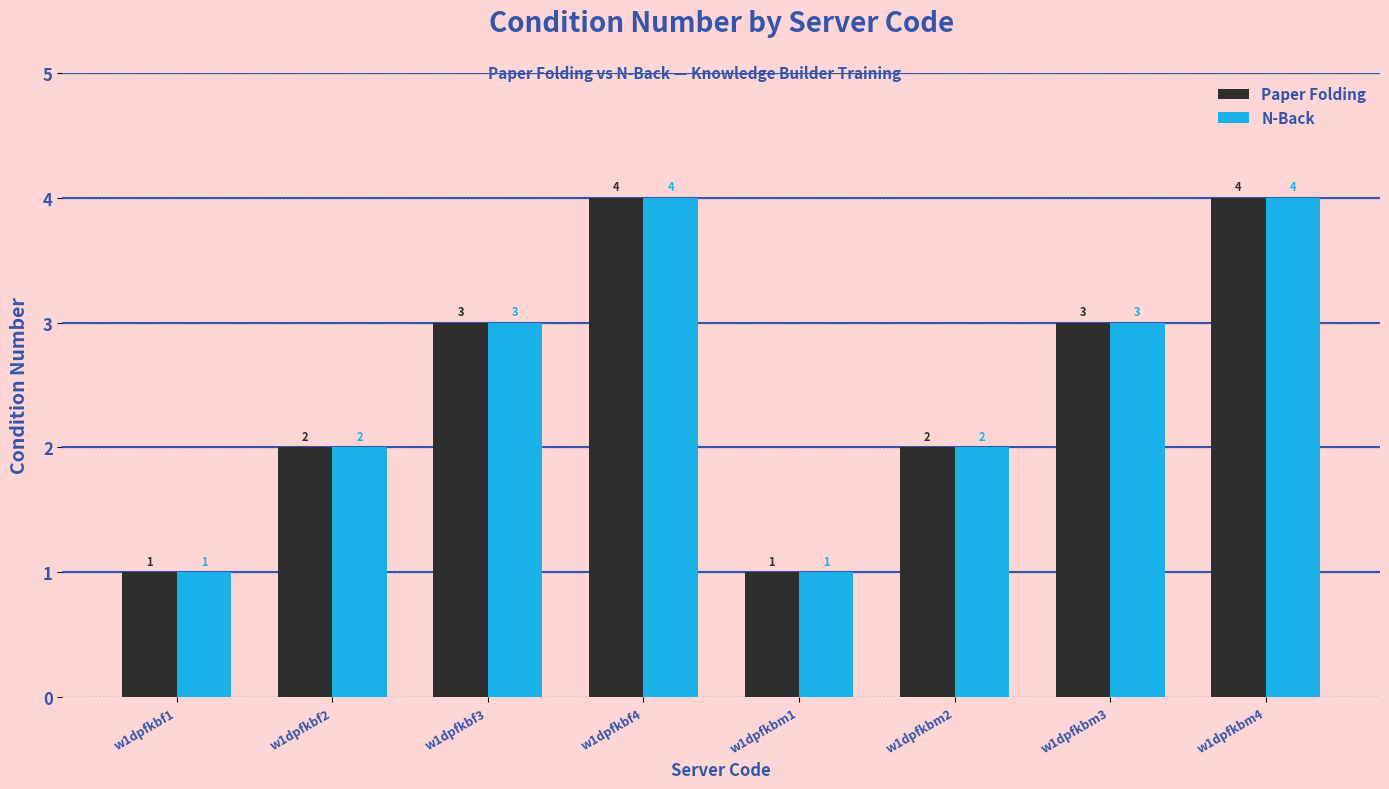

What is the total value across all series at w1dpfkbm2?

4